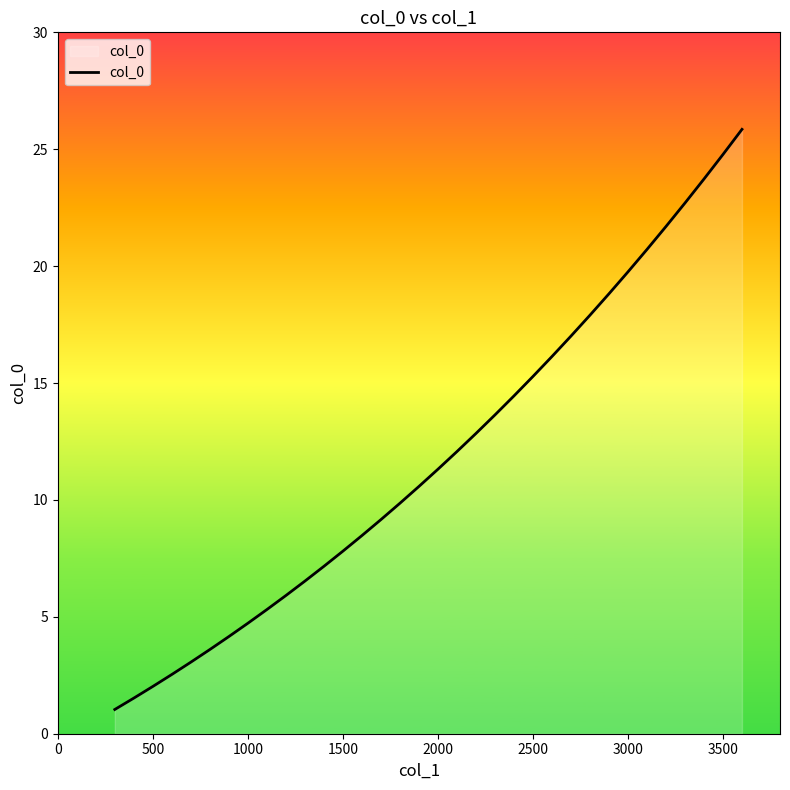

Reading left to right, extract all data points from this chart.

1.0	1.5	2.0	2.5	3.1	3.6	4.2	4.7	5.3	5.9	6.5	7.2	7.8	8.5	9.2	9.9	10.6	11.3	12.1	12.8	13.6	14.4	15.3	16.1	17.0	17.9	18.8	19.8	20.7	21.7	22.7	23.7	24.8	25.9